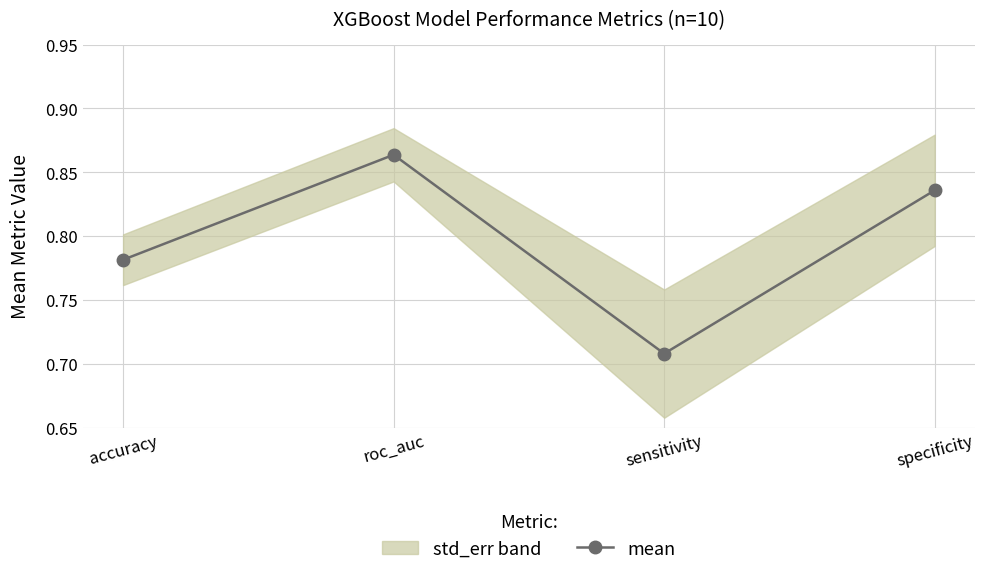

Is it true that the value at accuracy is 0.4?

False